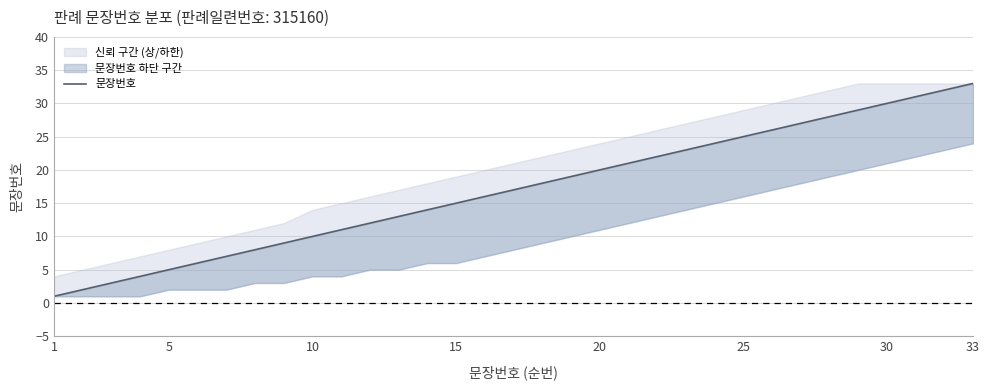

At which category does the chart reach its peak across all series?

33